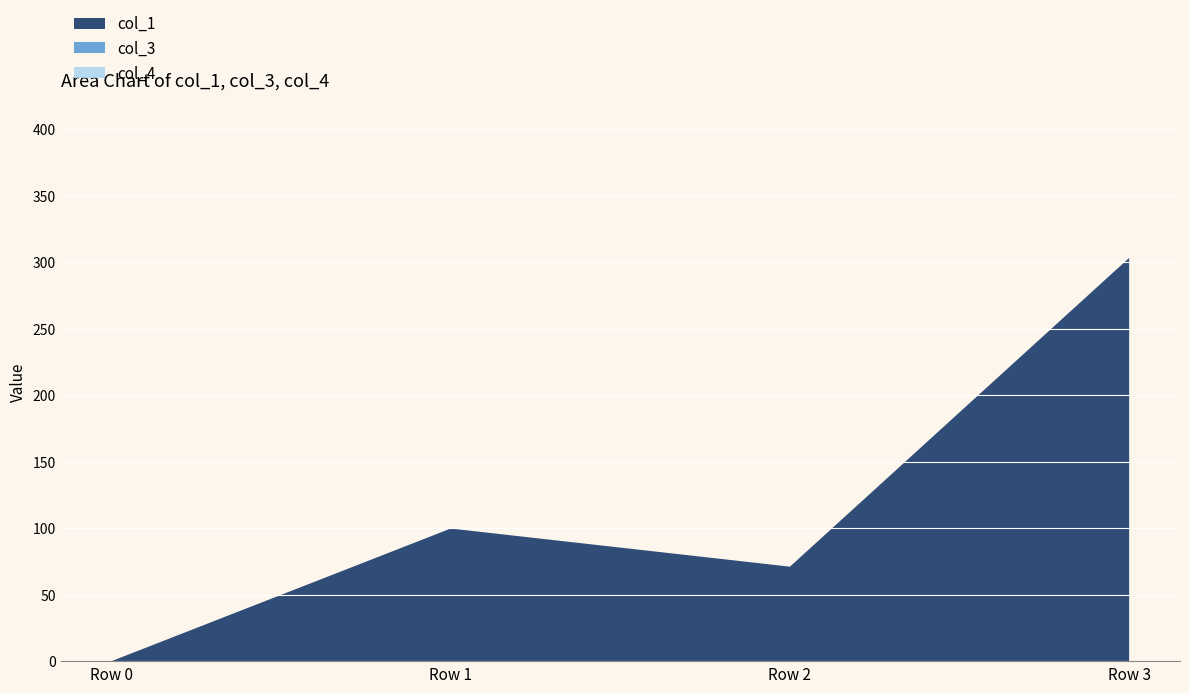

Reading left to right, extract all data points from this chart.

col_1: Row 0=0.0	Row 1=99.7	Row 2=71.0	Row 3=303.1
col_3: Row 0=0.0	Row 1=0.0	Row 2=0.0	Row 3=0.0
col_4: Row 0=0.0	Row 1=0.0	Row 2=0.0	Row 3=0.0